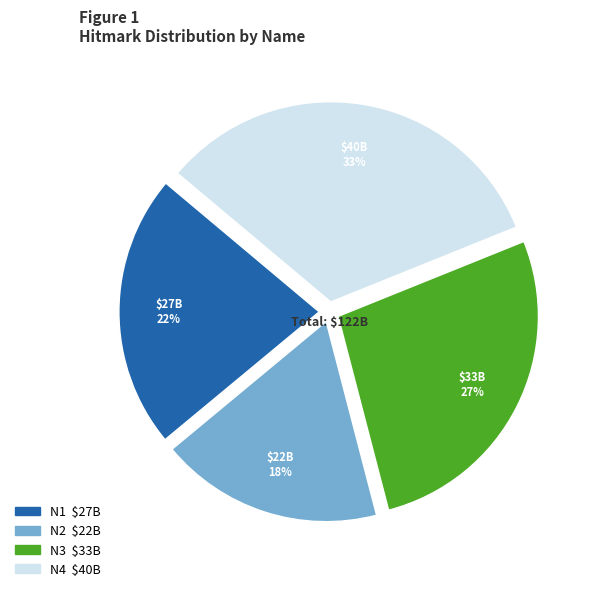

To the nearest percent, what is the combined percentage of N2 and N4?

51%